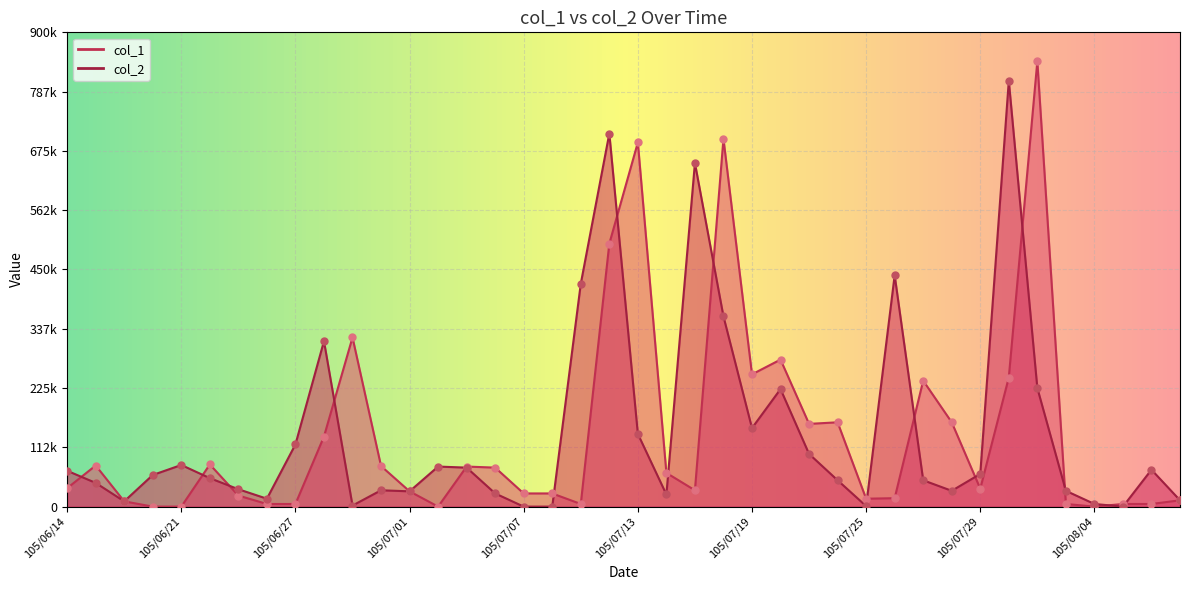

What is the total value across all series at 105/07/29?

96000